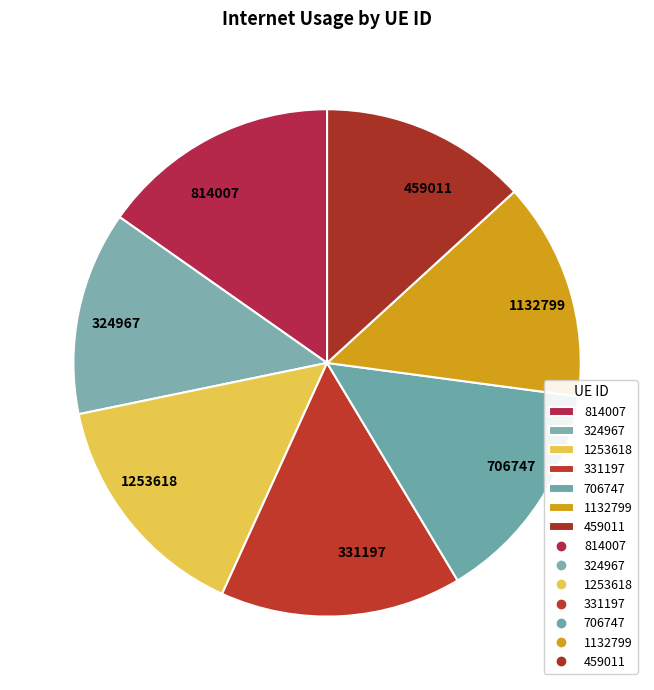

Which has a higher value, 324967 or 814007?

814007